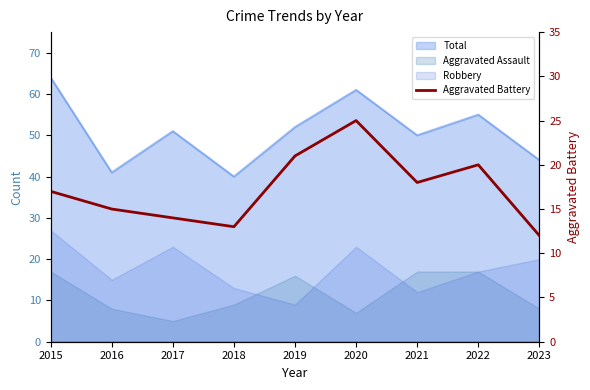

Reading right to left, list all the values displayed in this chart.

12	20	18	25	21	13	14	15	17